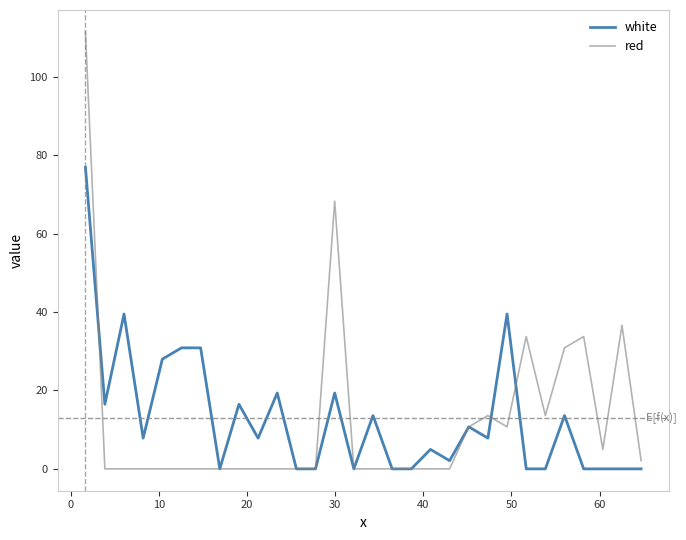

List the series in order of their peak value, lowest first.

white, red